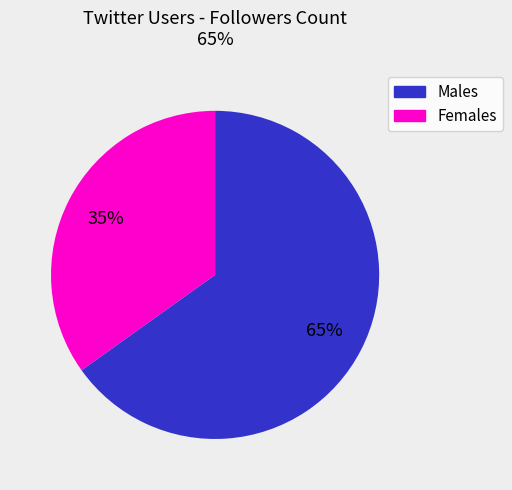

To the nearest percent, what is the difference between the largest and smallest slice percentages?

30%